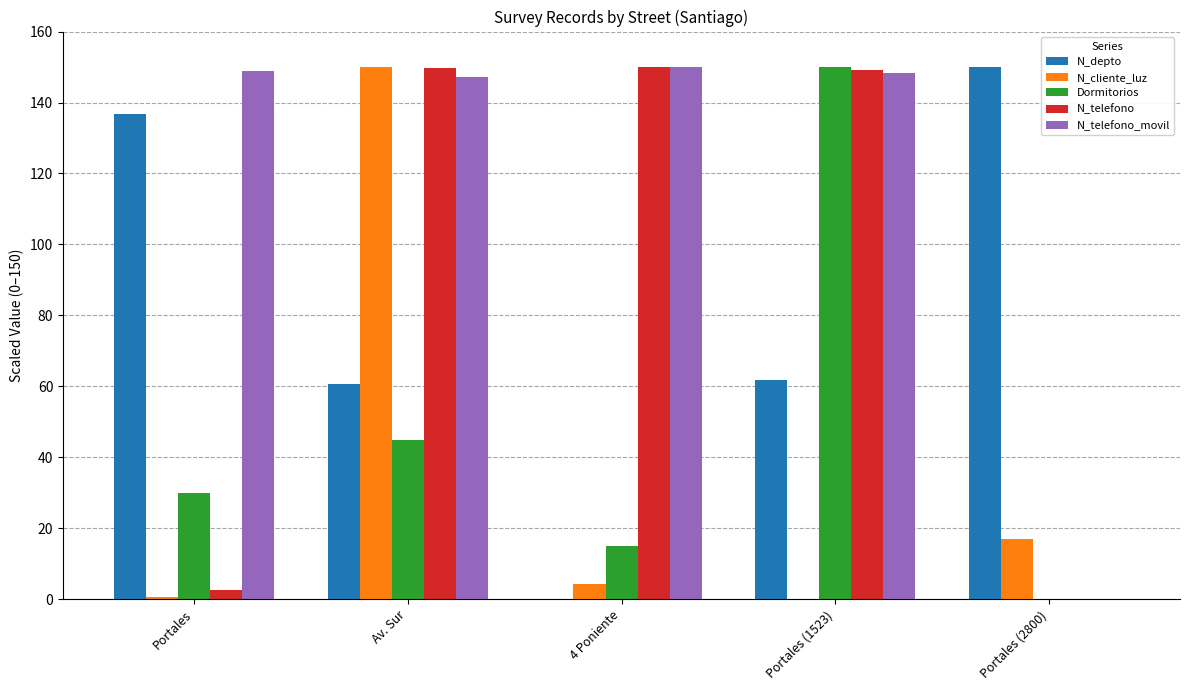

What is the total value across all series at Av. Sur?

552.5